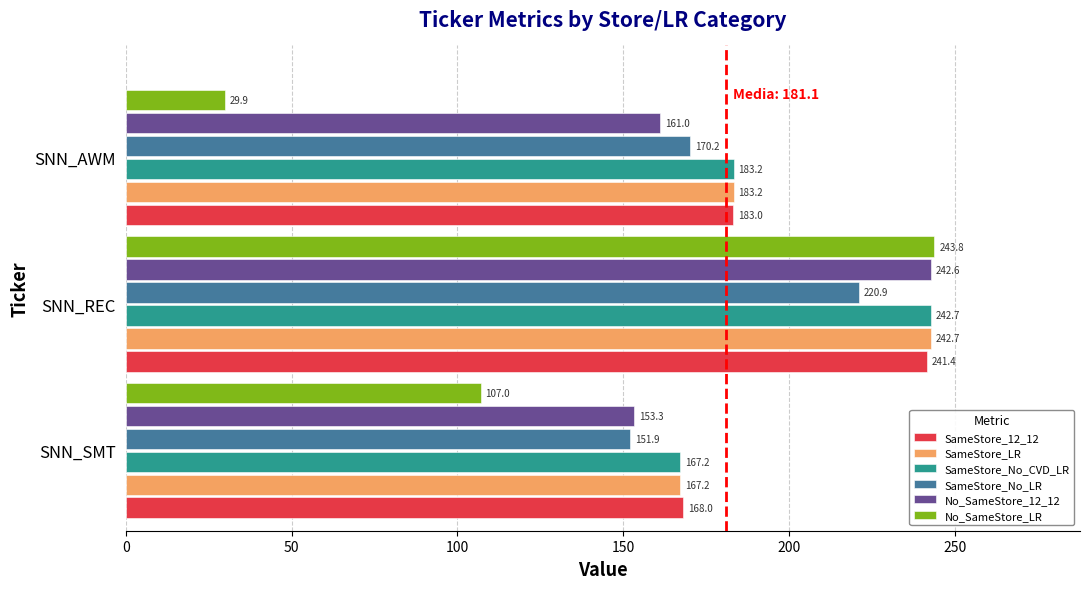

What is the total value across all series at SNN_SMT?

914.6